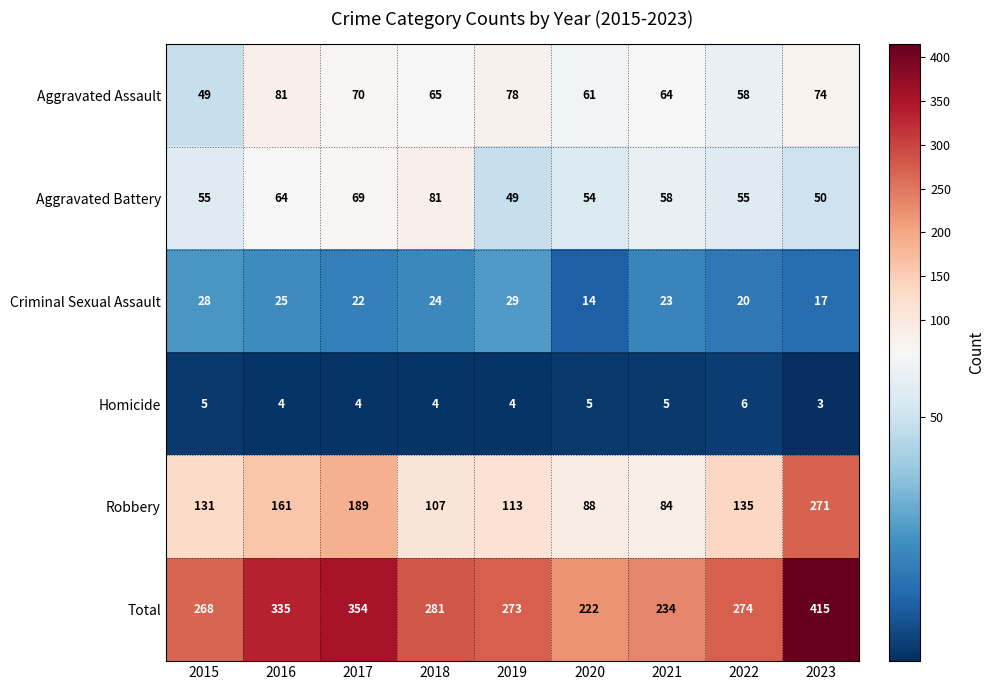

What is the difference between the Aggravated Assault values at 2021 and 2020?

3